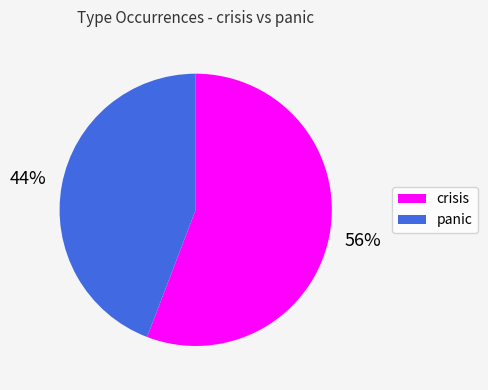

To the nearest percent, what is the average slice percentage?

50%